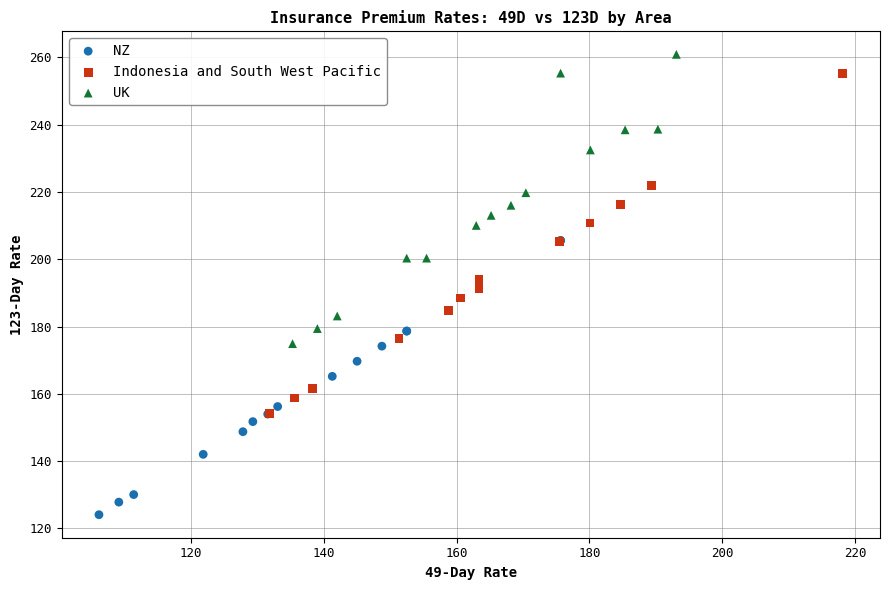

Which series has the widest spread of Y values?

Indonesia and South West Pacific